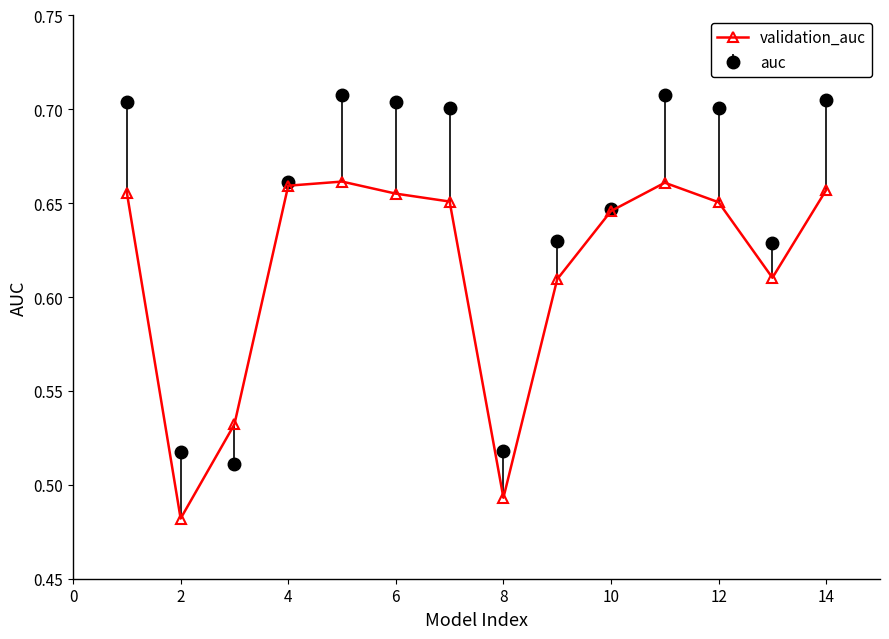

How many validation_auc values are between 0 and 1?

14